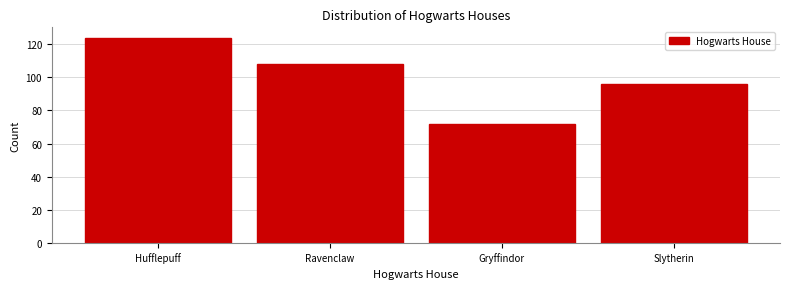

Reading left to right, what are all the values shown in this chart?

Hufflepuff=124	Ravenclaw=108	Gryffindor=72	Slytherin=96